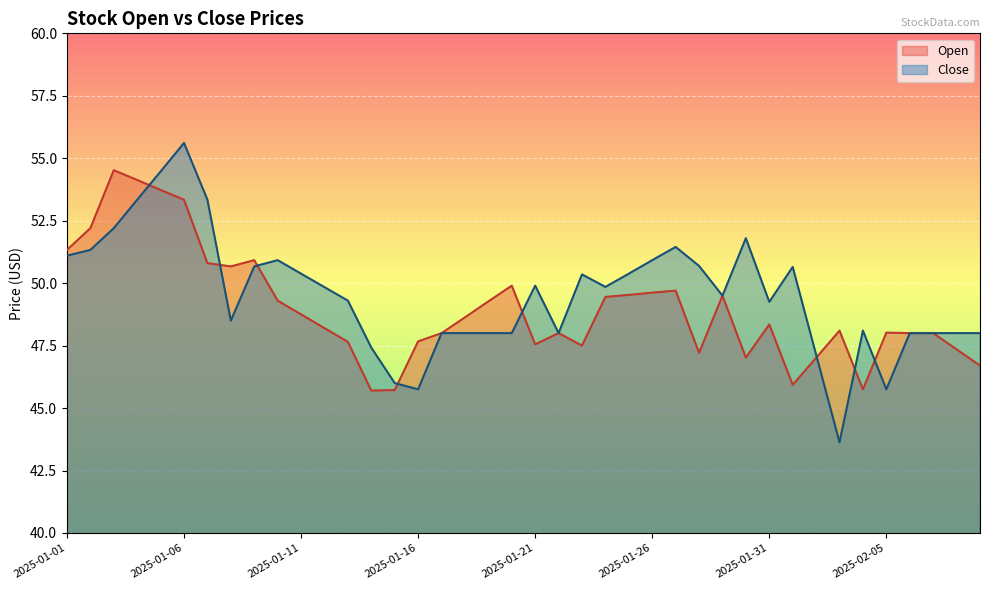

List the series in order of their overall mean, highest first.

Close, Open